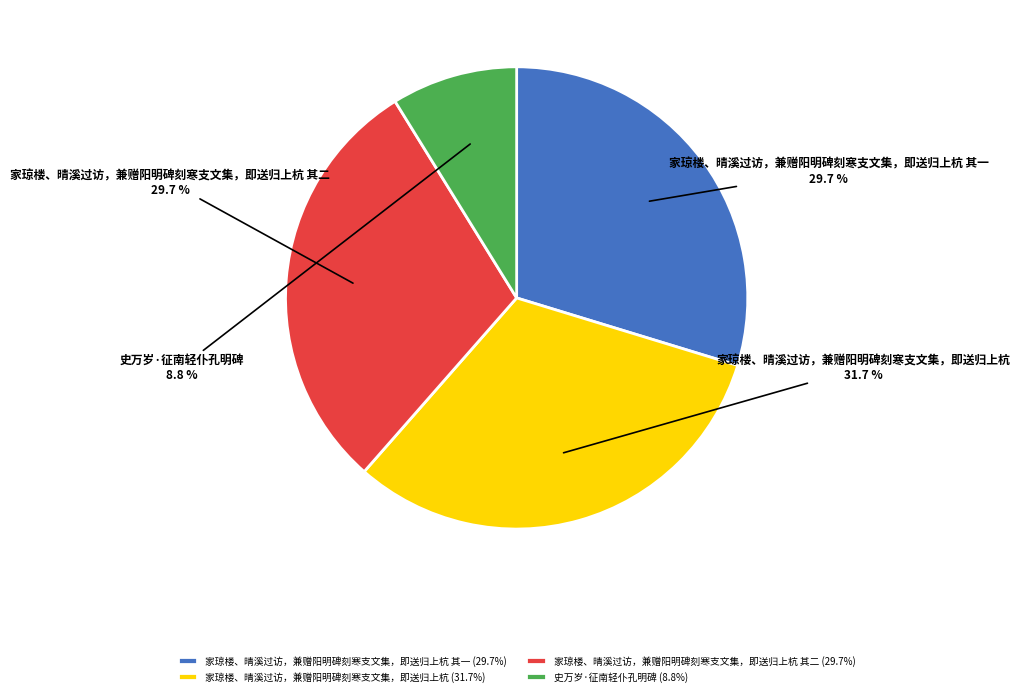

To the nearest percent, what percentage of the pie is 家琼楼、晴溪过访，兼赠阳明碑刻寒支文集，即送归上杭?

32%